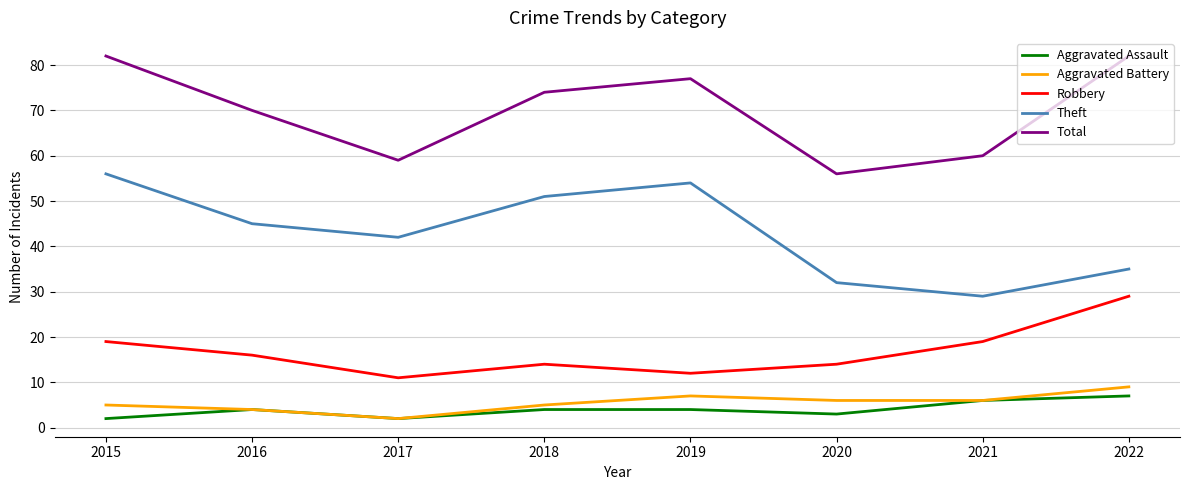

True or false: Total and Robbery cross at least once.

False